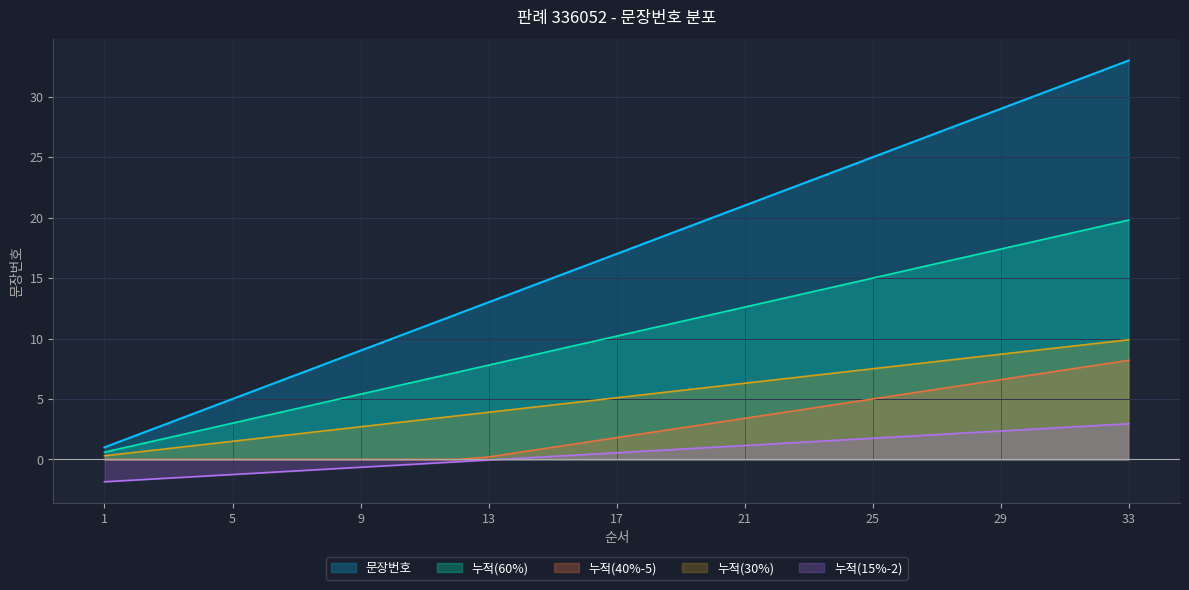

Which series has the largest total across all categories?

문장번호